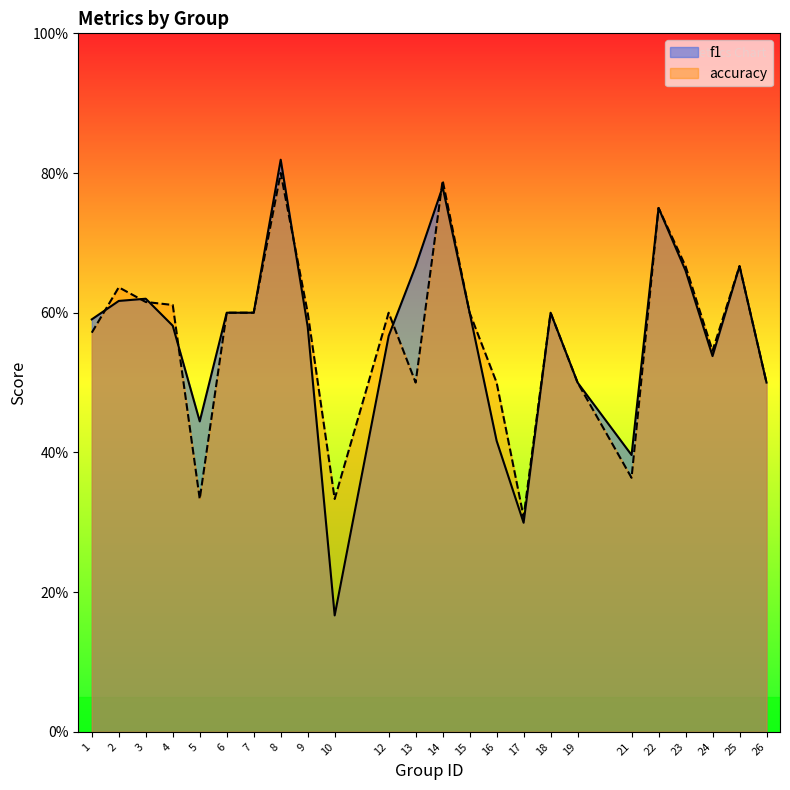

How many interior local peaks does the f1 series have?

6